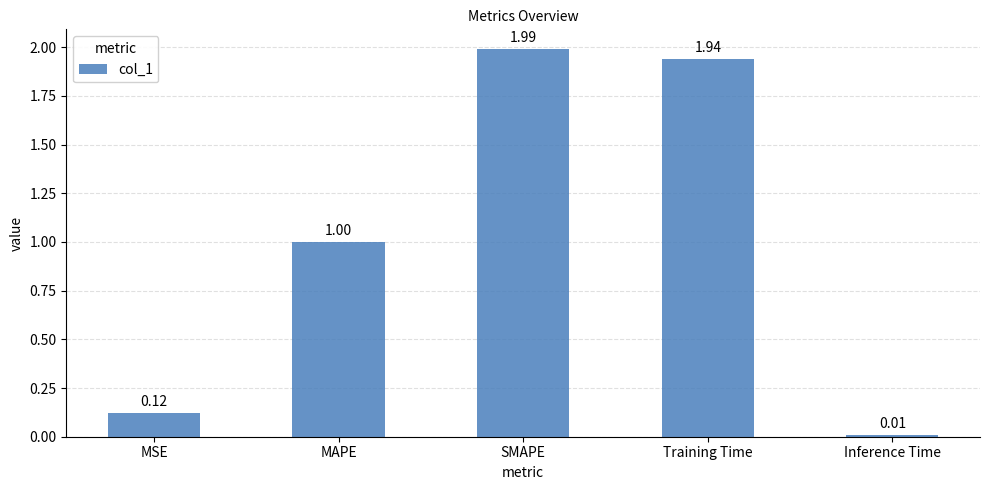

What is the sum of all values?

5.1